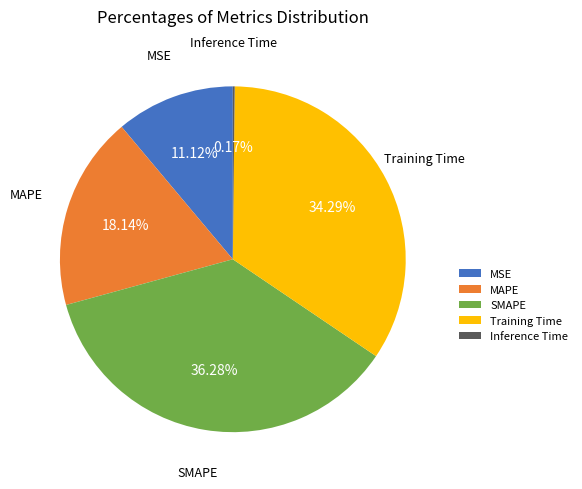

Which slice is the largest?

SMAPE